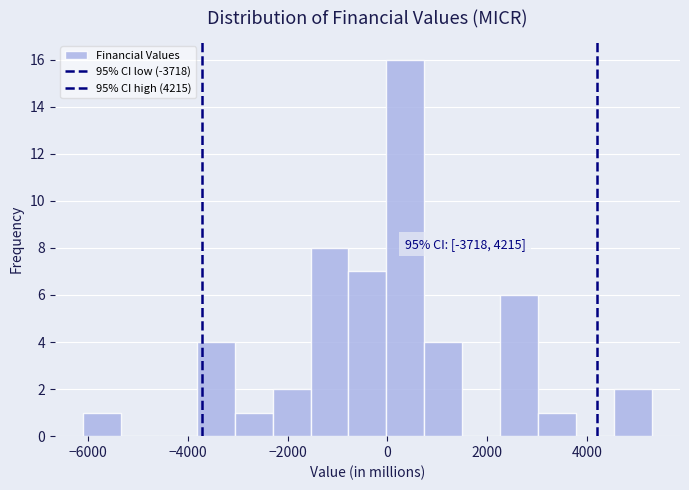

Read against the x-axis, roughly where is the centre of the tallest bar?

400